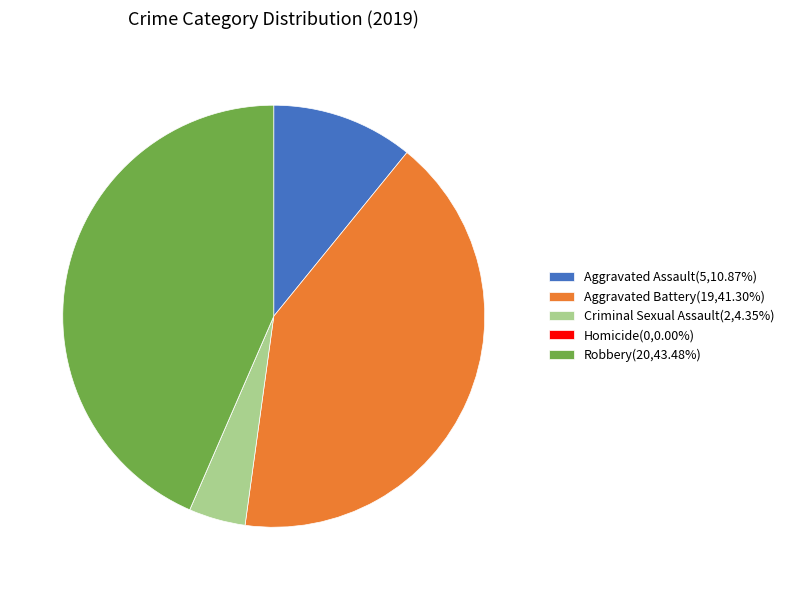

Is it true that Robbery is 37% of the pie?

False